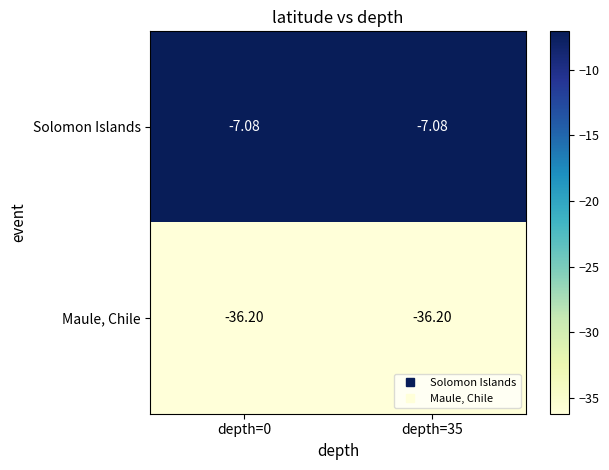

Rank the series by their maximum value, from highest to lowest.

Solomon Islands, Maule, Chile